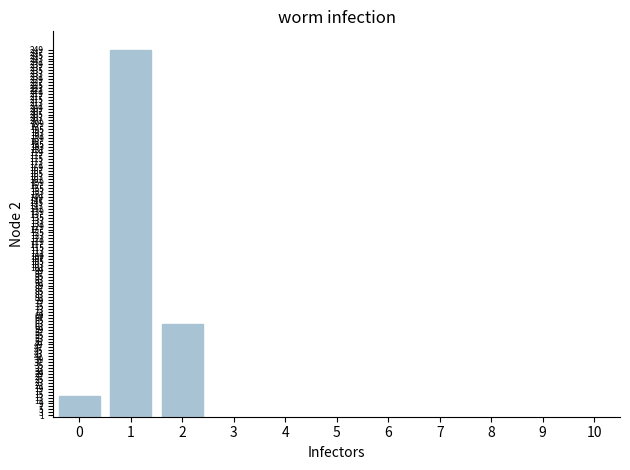

Which has a higher value, 1 or 0?

1